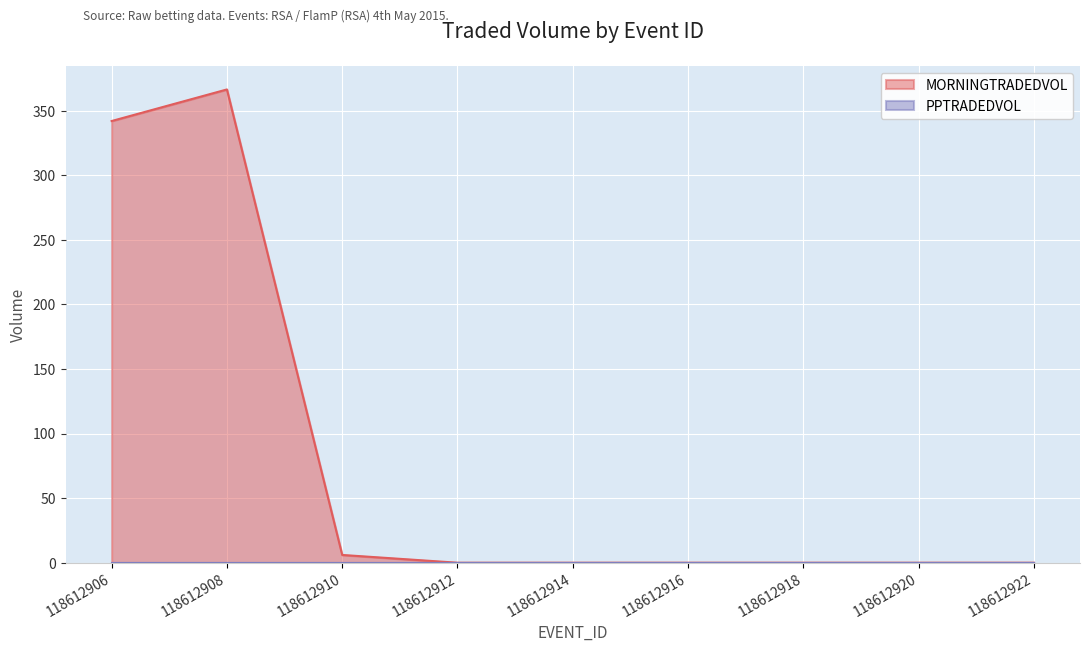

What is the maximum value shown in the chart?

366.5